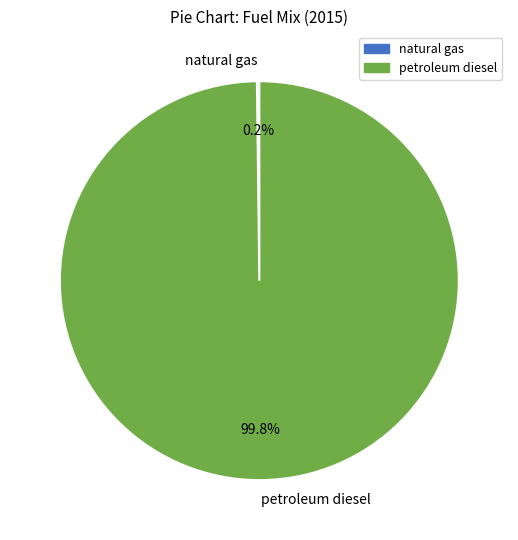

To the nearest percent, what percentage of the pie is petroleum diesel?

100%